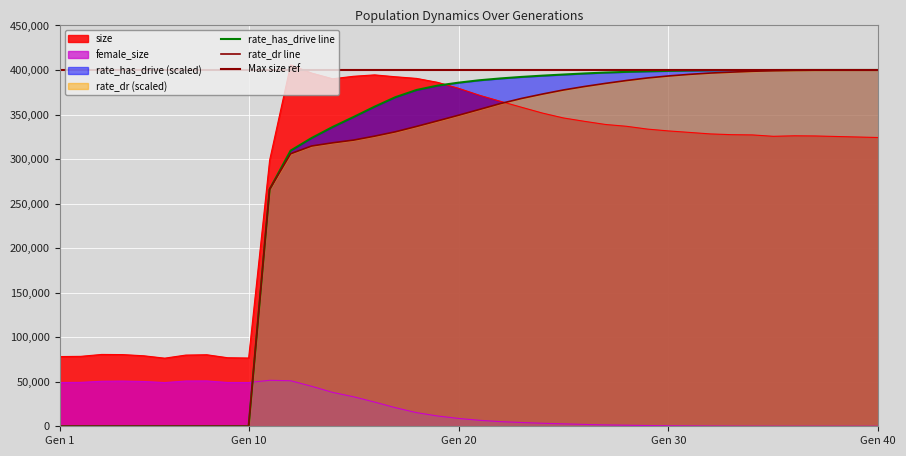

What is the difference between the rate_has_drive values at 38 and 1?

399996.4